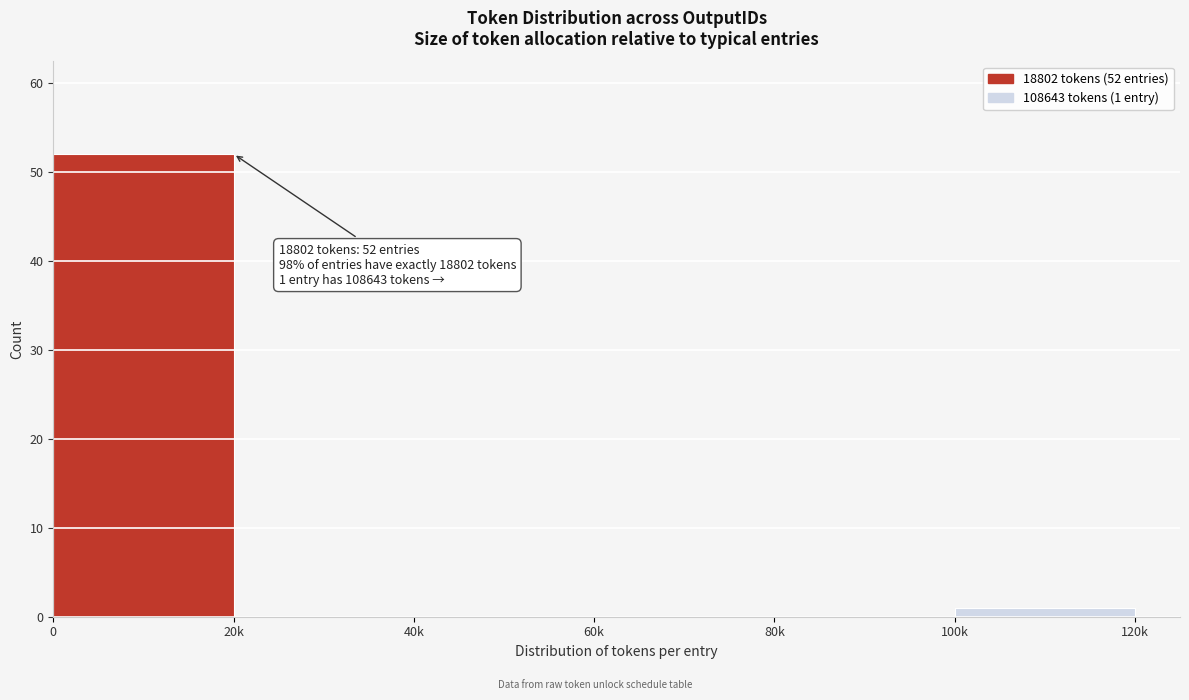

Reading left to right, transcribe all the data shown in this chart.

0=52	20k=0	40k=0	60k=0	80k=0	100k=1